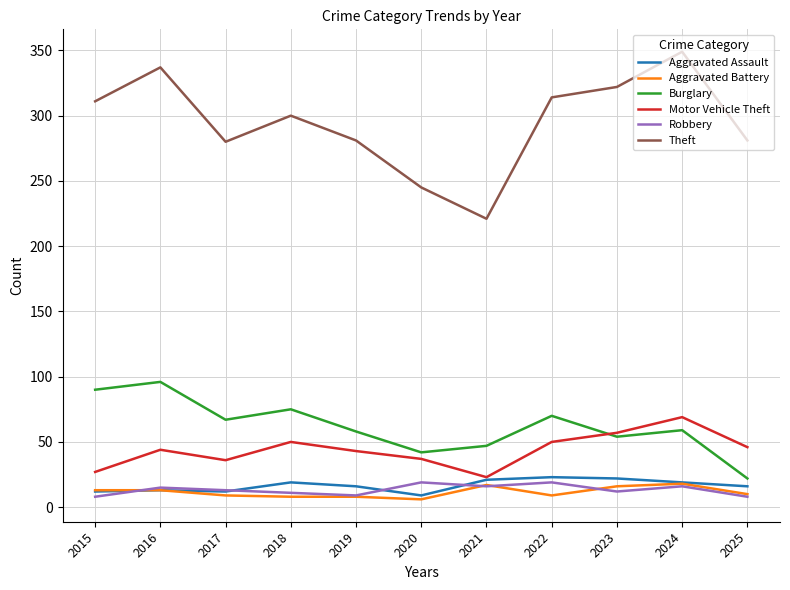

Is it true that Burglary equals 46 at 2017?

False